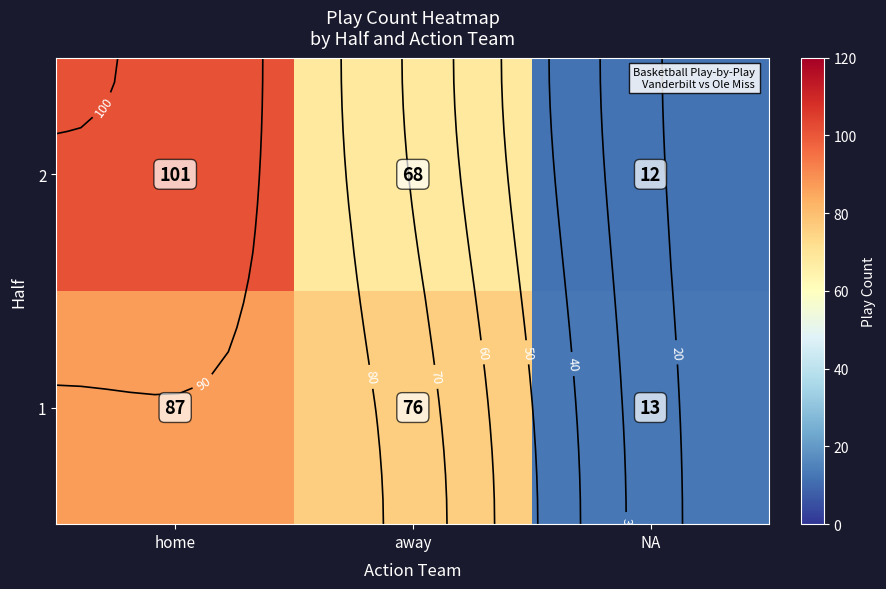

The 1 series shows 28 at away. True or false?

False